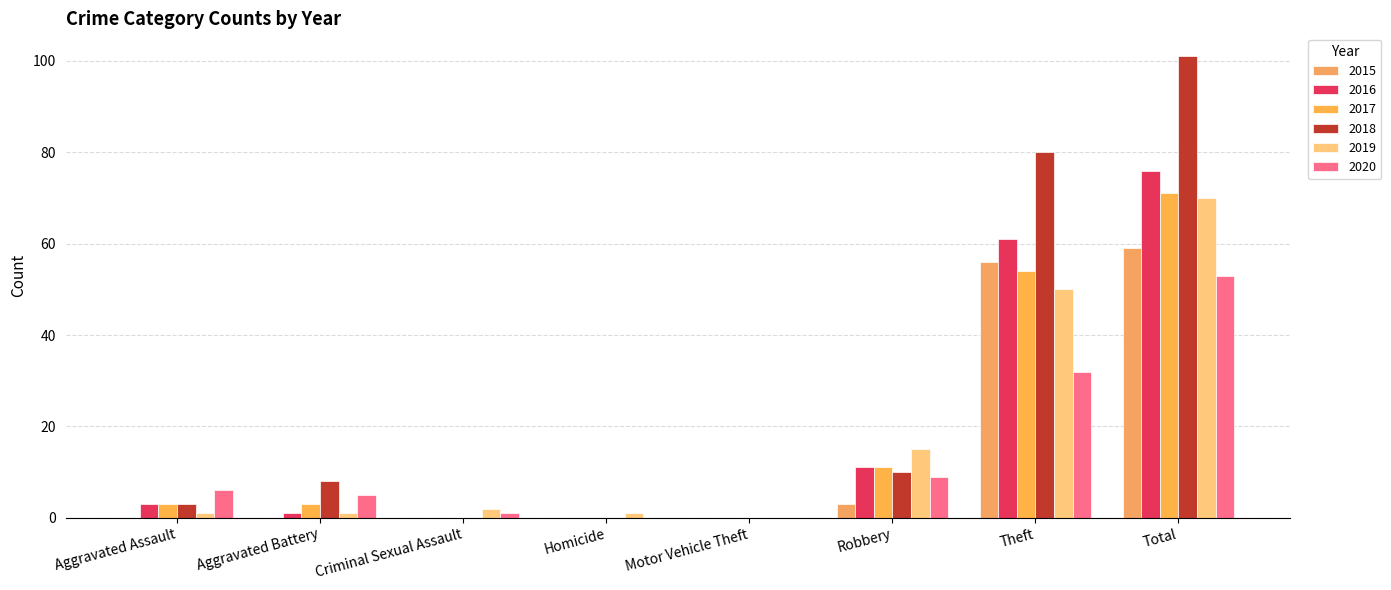

At which category is the sum across all series the highest?

Total